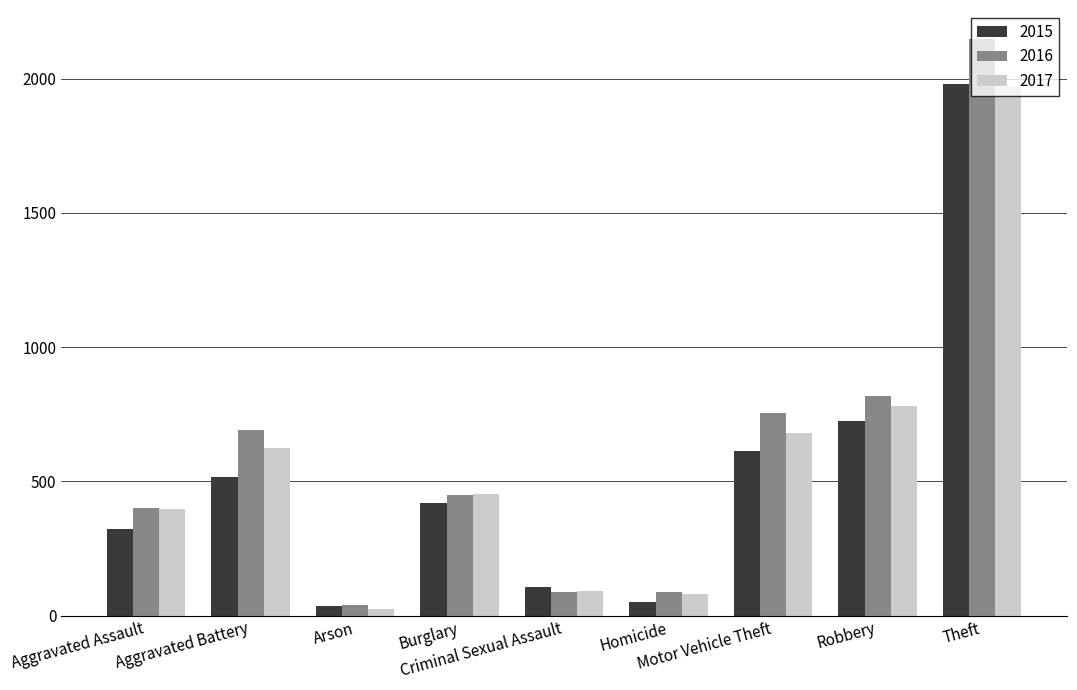

How many bars are there in each group?

3